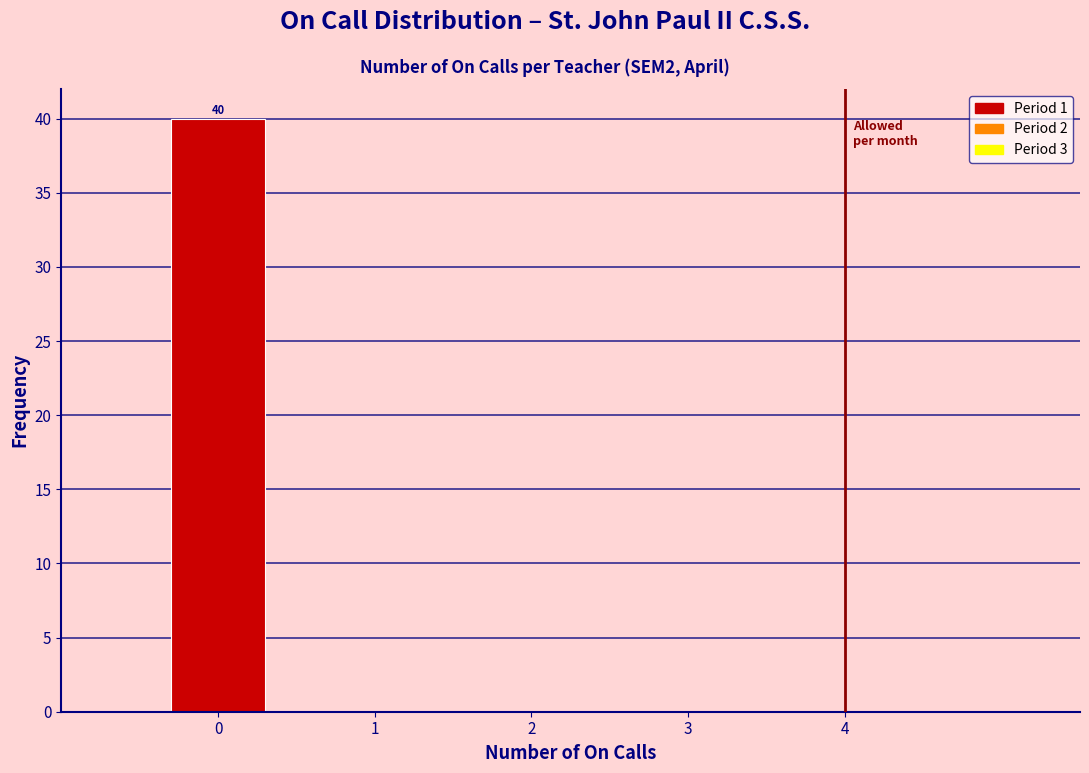

Over which range of the x-axis is the bar tallest?

-0.5 to 0.5